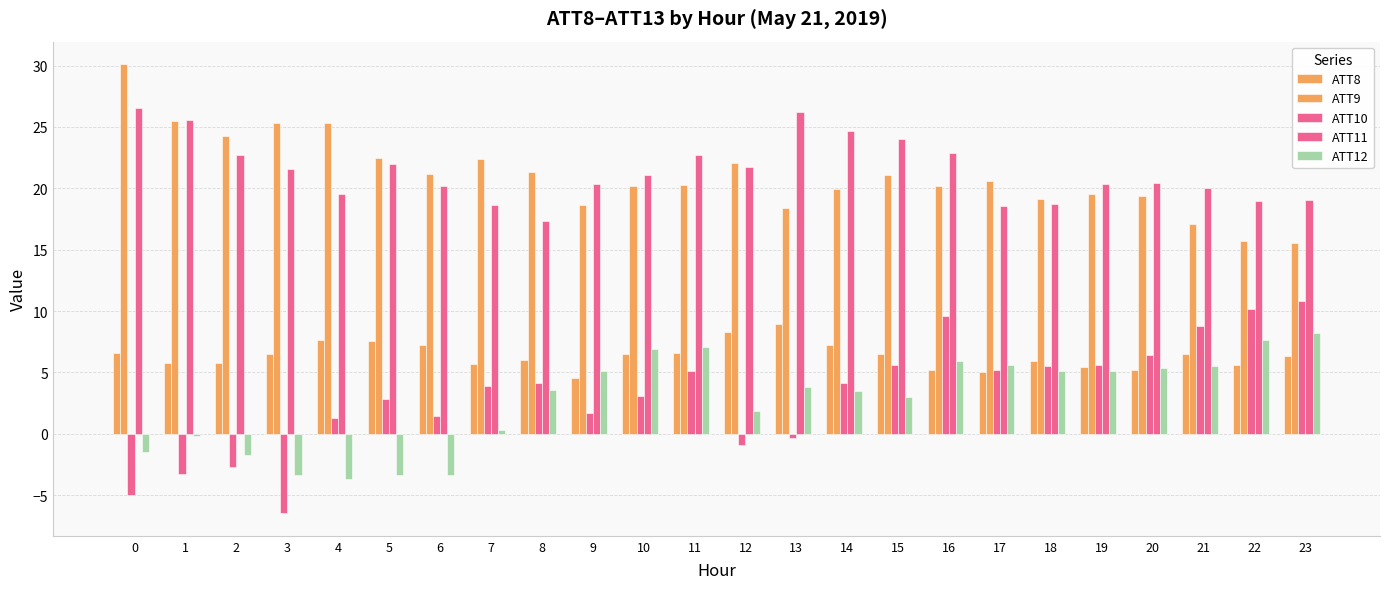

Which category has the highest value in the ATT10 series?

23